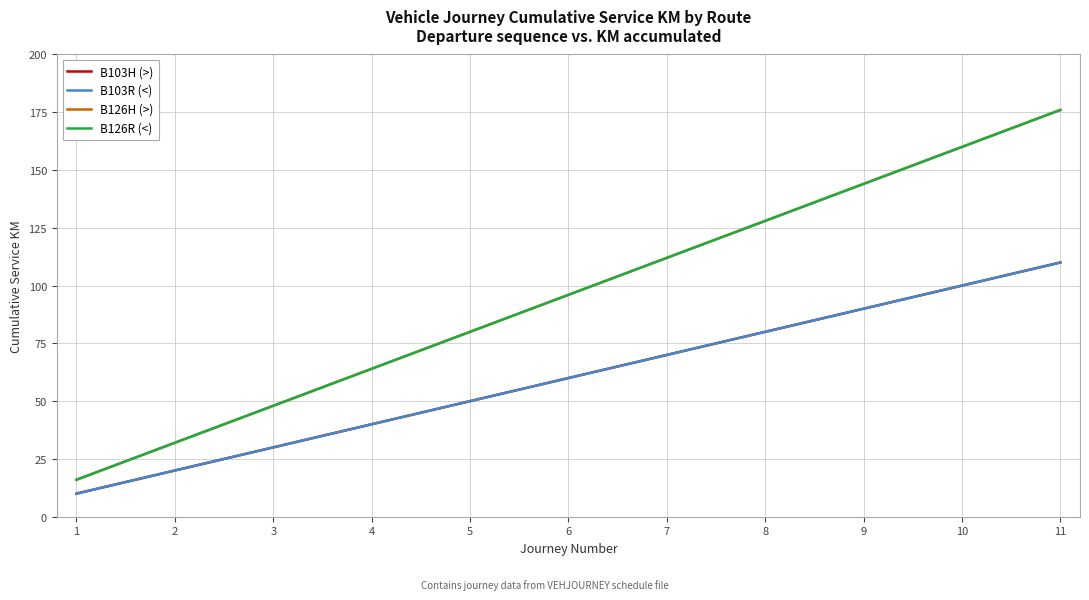

Does the chart have visible grid lines?

Yes